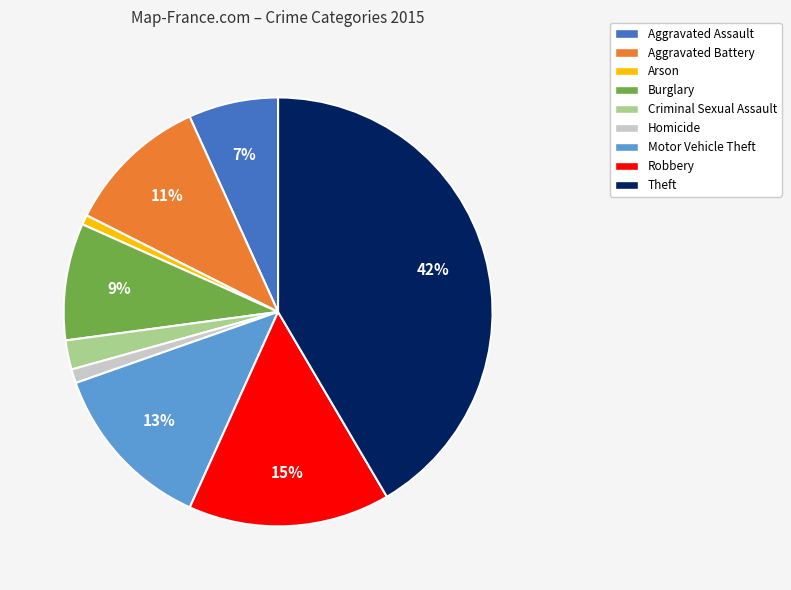

Combined, do Aggravated Assault and Aggravated Battery account for over 50%?

No